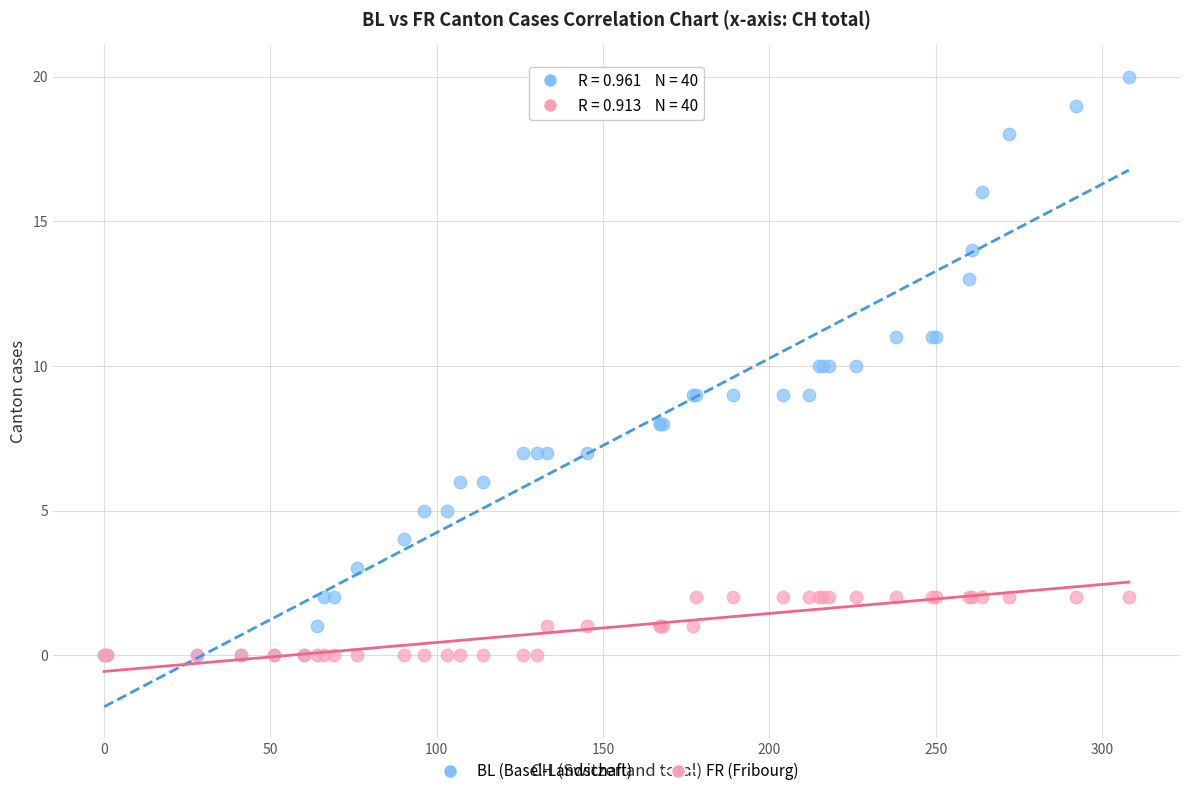

What are all the series names shown in the legend?

BL (Basel-Landschaft), FR (Fribourg)